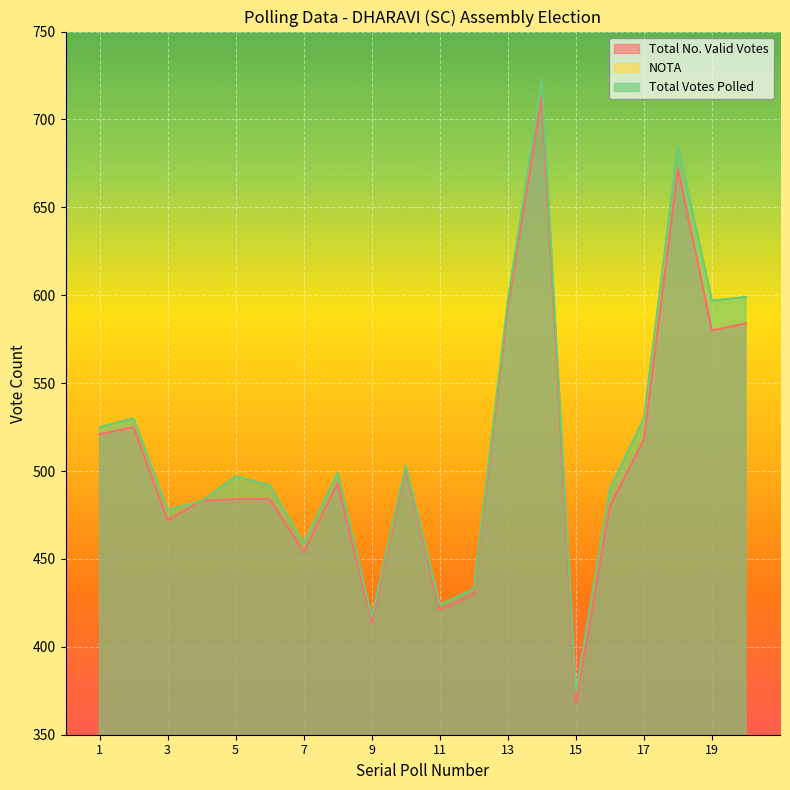

What is the difference between the maximum and minimum values in the Total Votes Polled series?

349